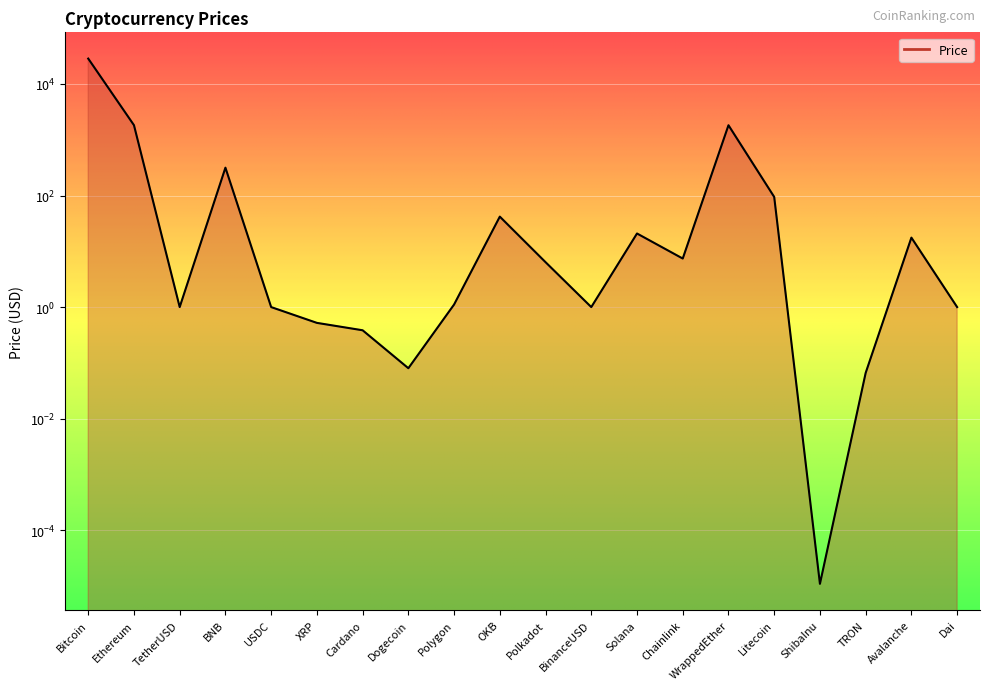

True or false: the data shows 1.6 at TetherUSD.

False